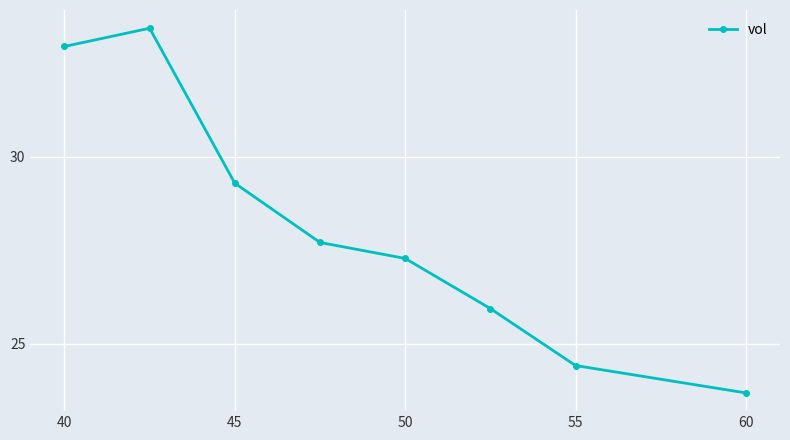

What is the greatest value displayed?

33.4